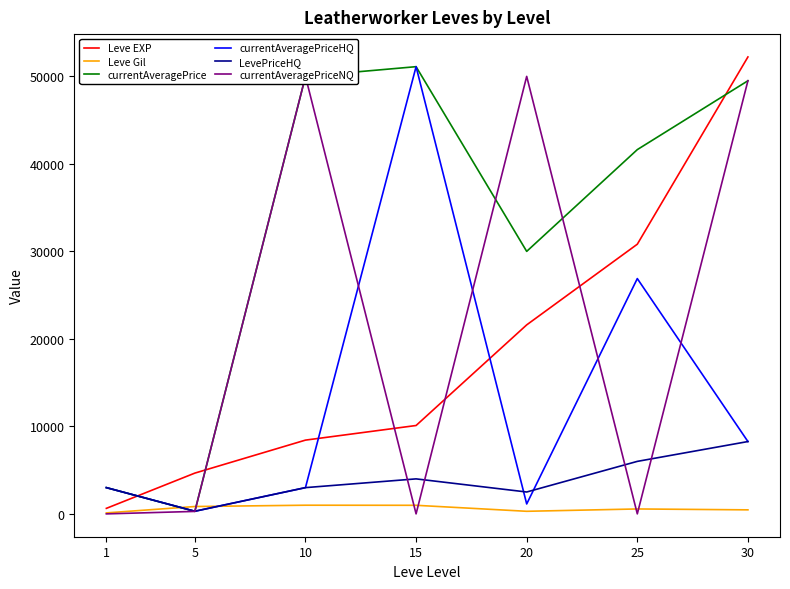

At 30, list the series in order from smallest to largest.

Leve Gil, currentAveragePriceHQ, LevePriceHQ, currentAveragePrice, currentAveragePriceNQ, Leve EXP